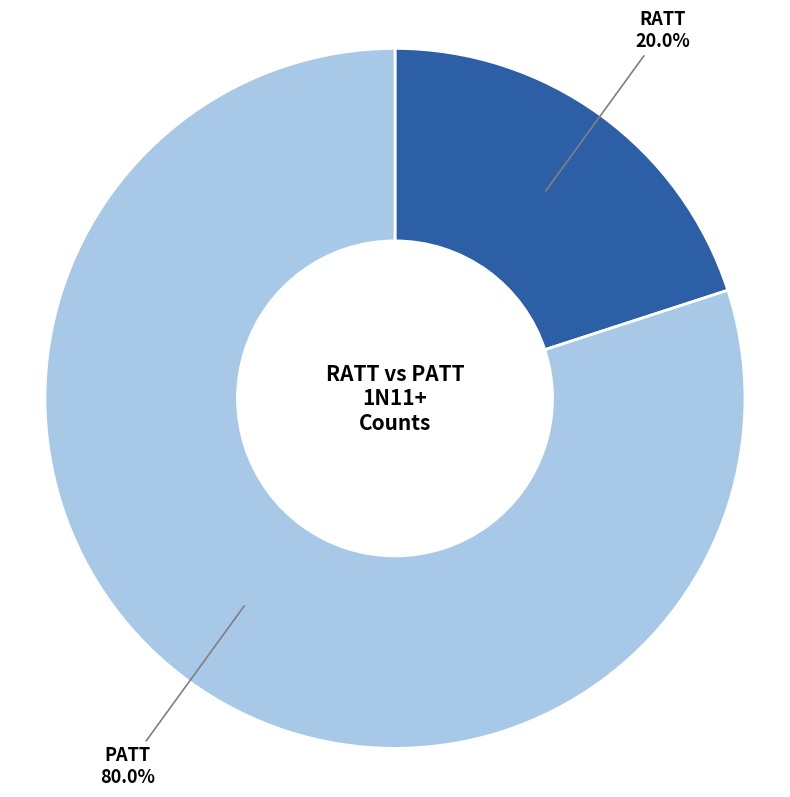

How much of the chart is everything except PATT?

20.0%